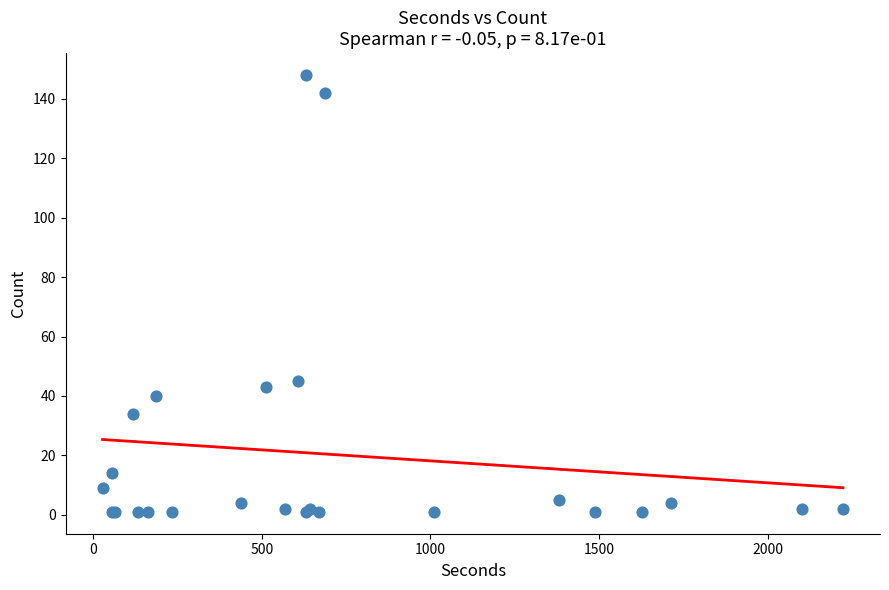

What Y value in the scatter plot is closest to 74?

45